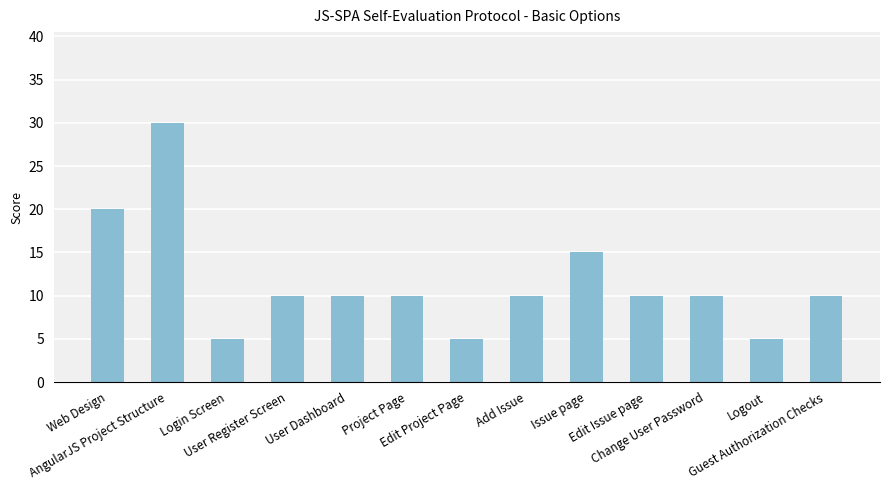

What is the sum of all values?

150